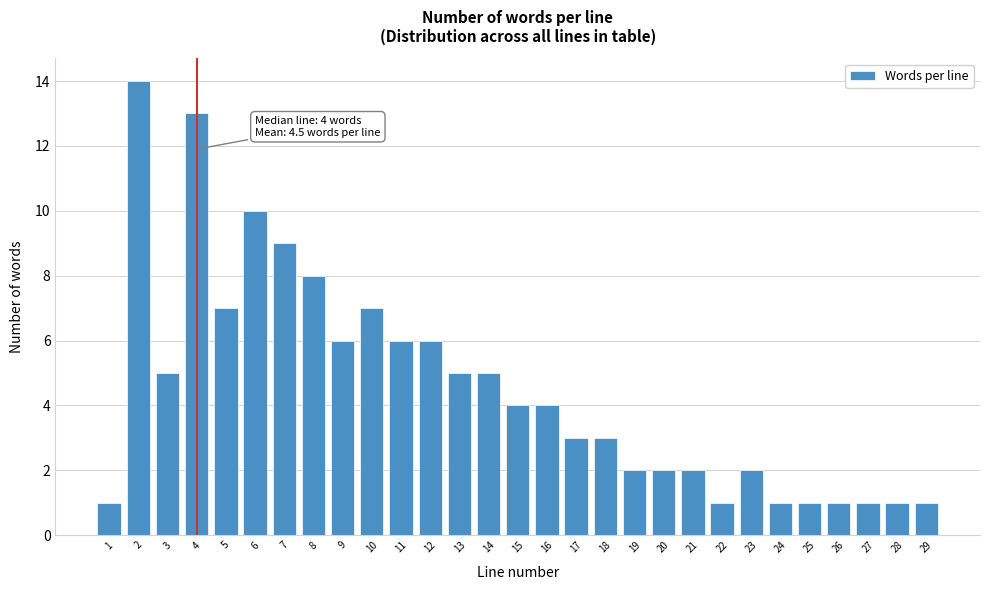

Reading left to right, what are all the values shown in this chart?

1=1	2=14	3=5	4=13	5=7	6=10	7=9	8=8	9=6	10=7	11=6	12=6	13=5	14=5	15=4	16=4	17=3	18=3	19=2	20=2	21=2	22=1	23=2	24=1	25=1	26=1	27=1	28=1	29=1